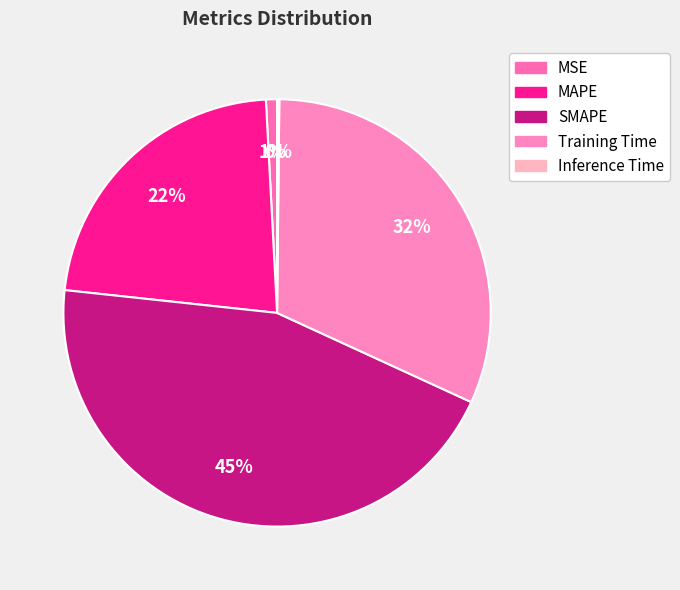

Count the number of slices in the pie.

5